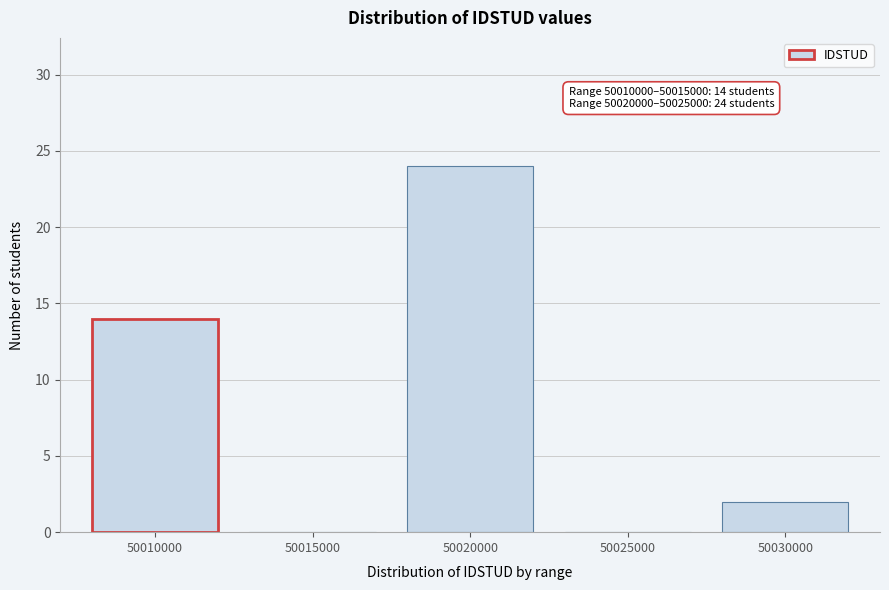

Reading left to right, transcribe all the data shown in this chart.

50010000=14	50015000=0	50020000=24	50025000=0	50030000=2